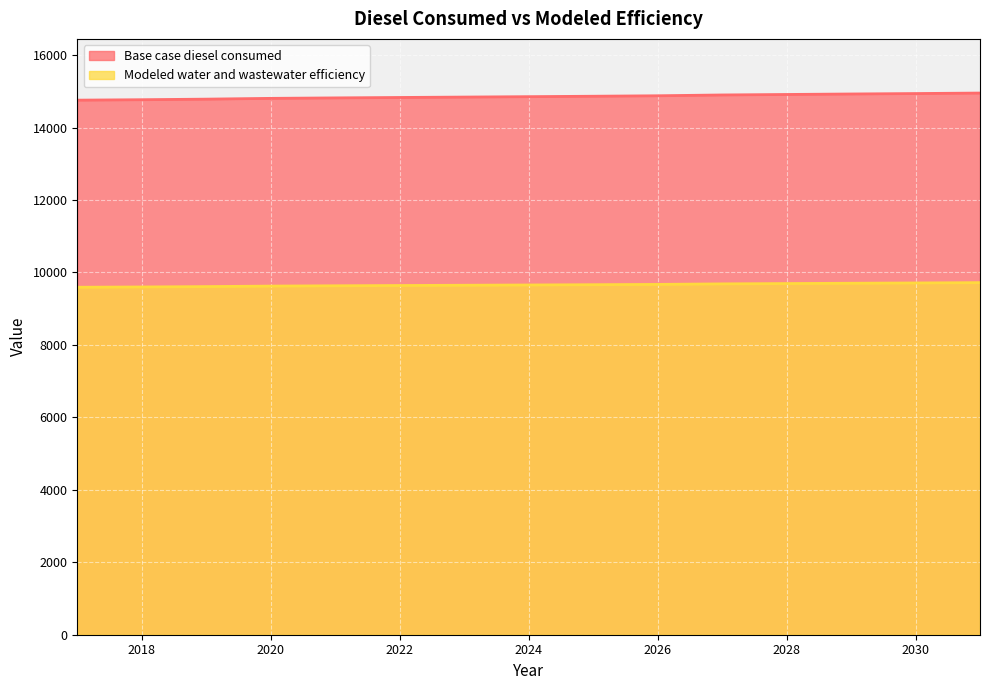

Which label corresponds to the smallest value in the chart?

2017